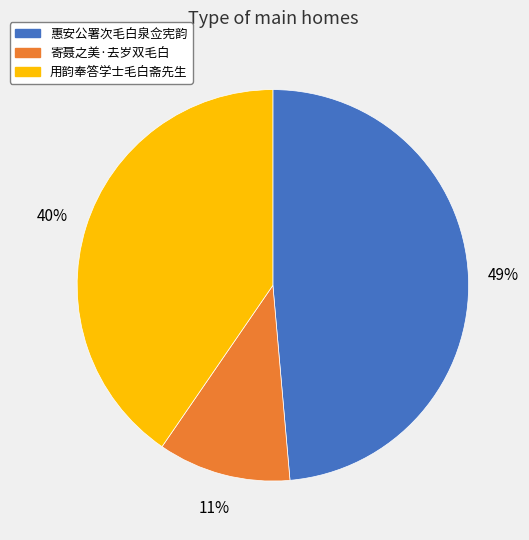

To the nearest percent, what is the combined percentage of 用韵奉答学士毛白斋先生 and 惠安公署次毛白泉佥宪韵?

89%